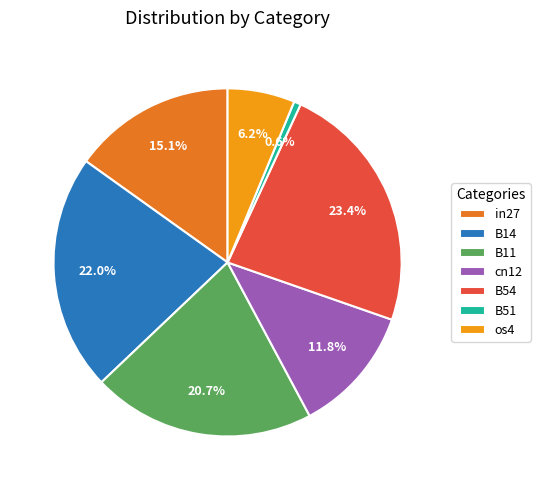

How many segments does this pie chart have?

7